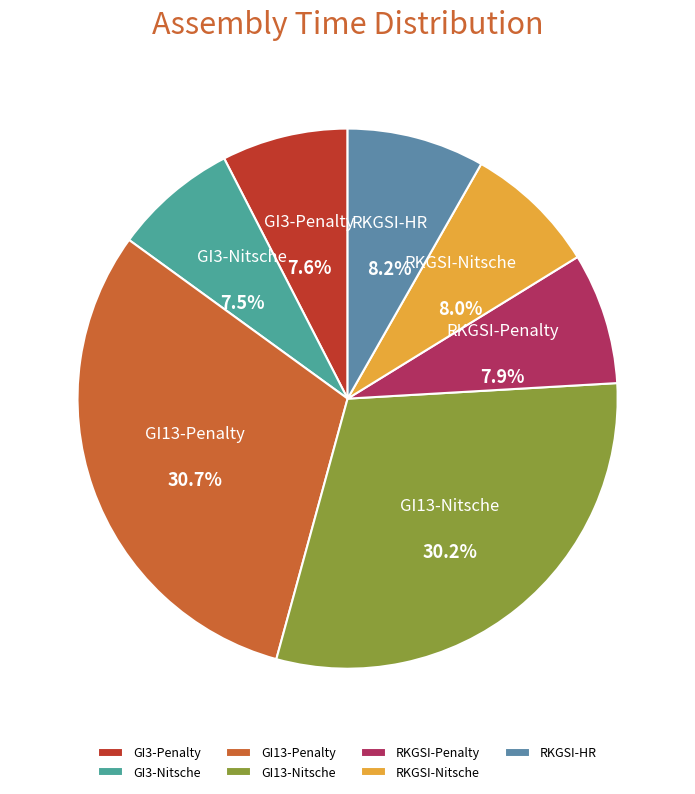

The GI3-Penalty slice represents 1% of the pie. True or false?

False